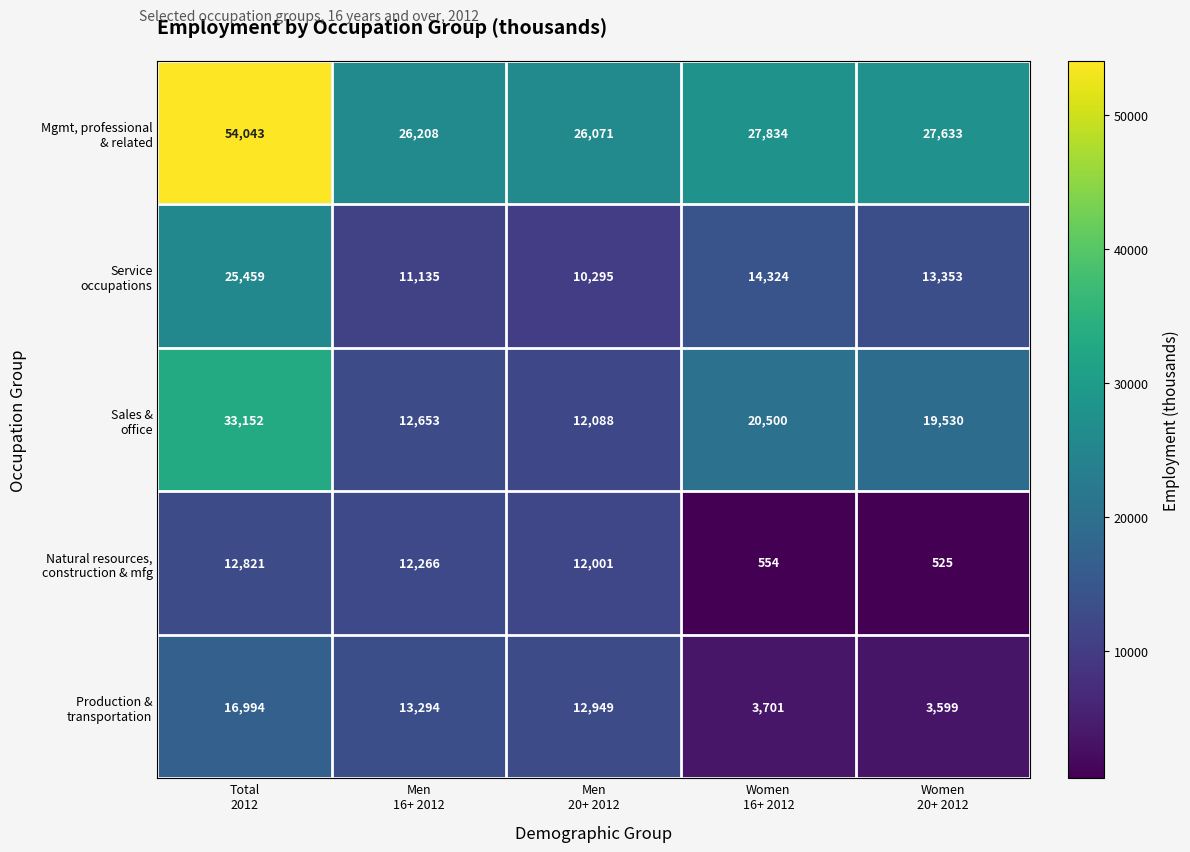

What is the minimum value shown in the chart?

525